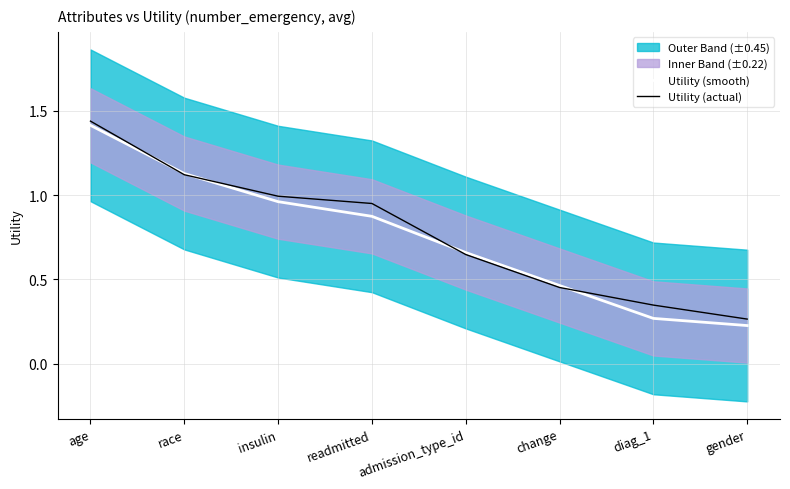

List the series in order of their peak value, highest first.

Utility (actual), Utility (smooth)